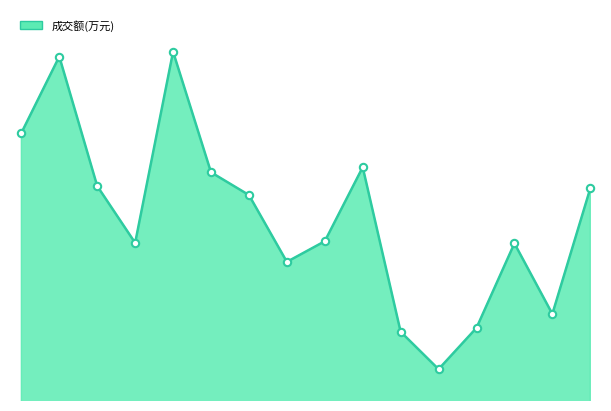

How many lines are shown in the chart?

1